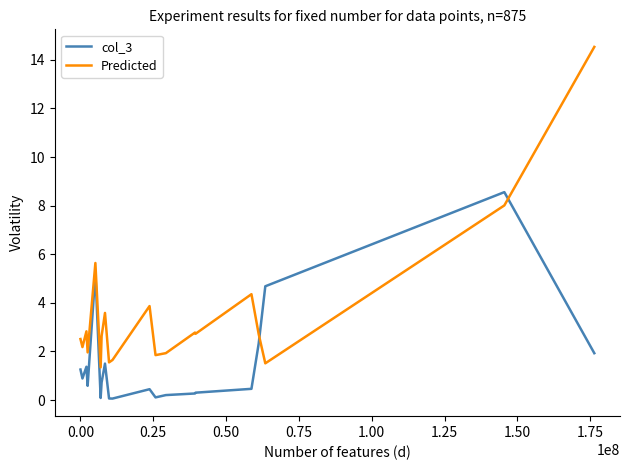

After their last crossing, which series has the higher values: col_3 or Predicted?

Predicted